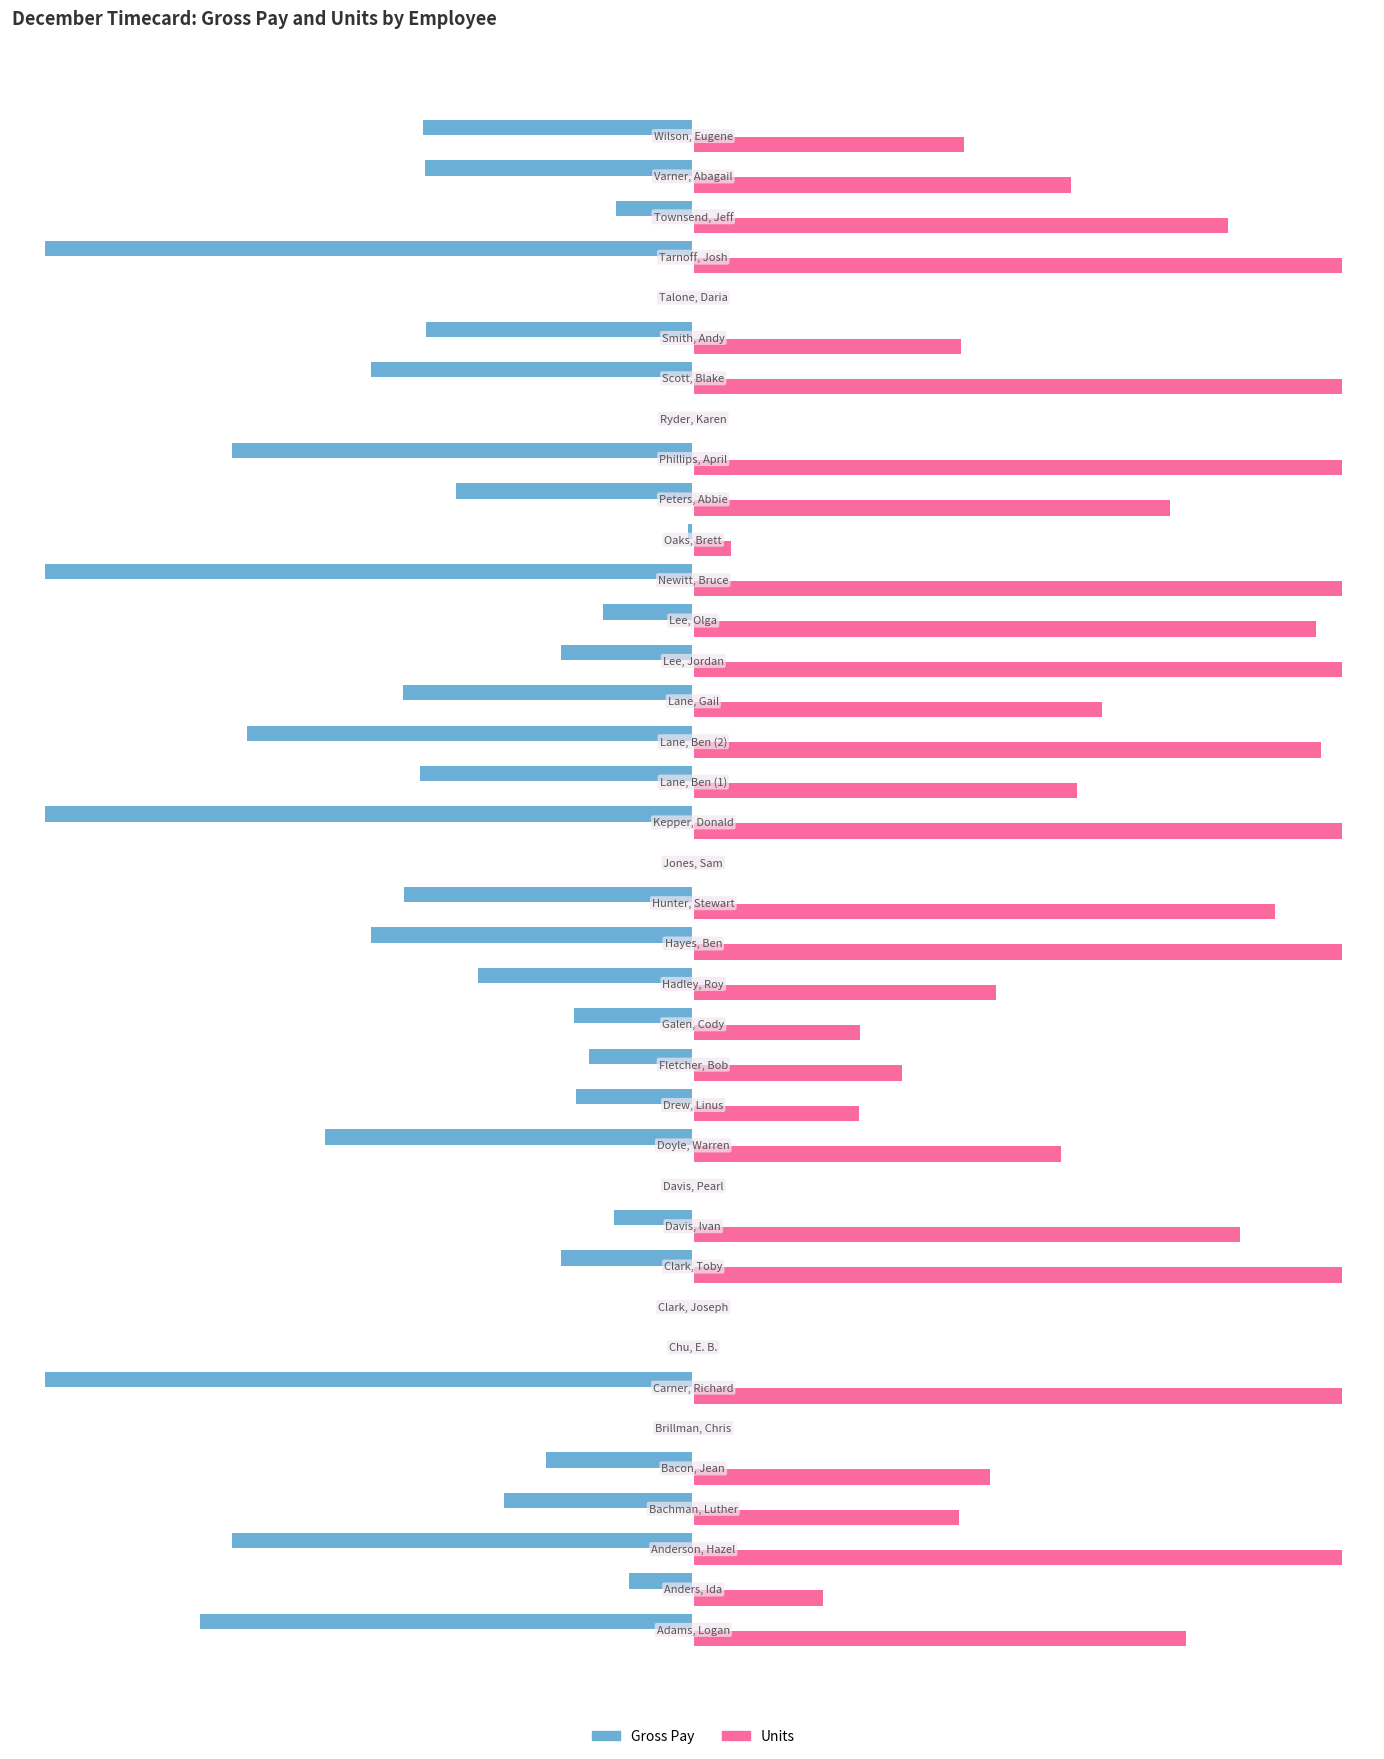

What is the average value of the Units series?

56.9